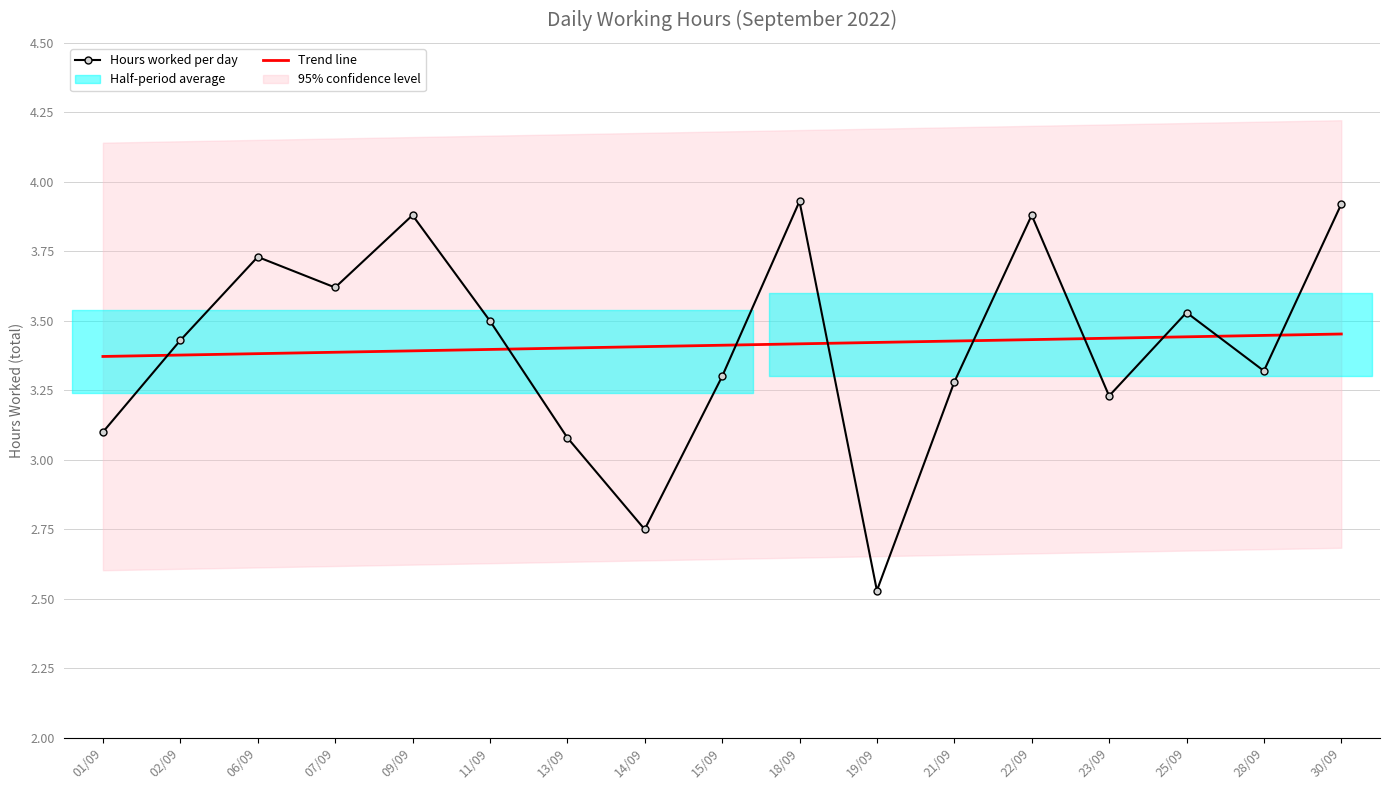

Which series has the widest spread of values?

Hours worked per day